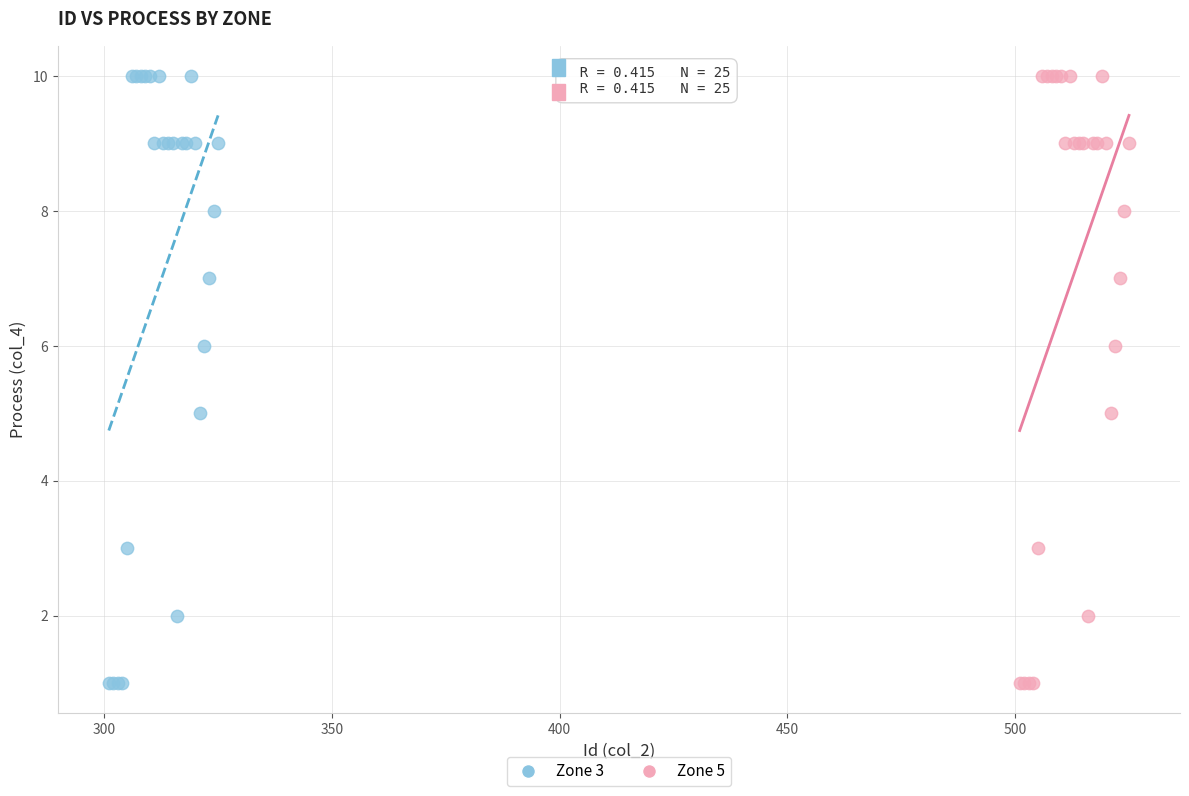

What are all the series names shown in the legend?

Zone 3, Zone 5